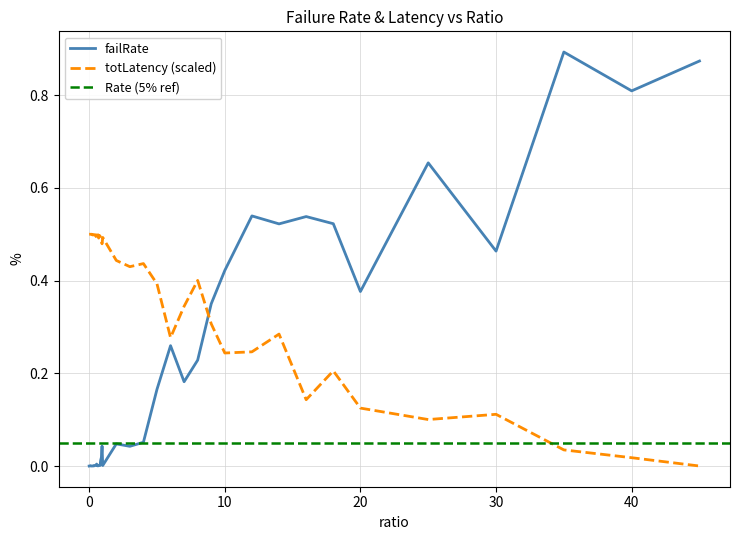

Which series changed the most between 0.2 and 45.0?

failRate